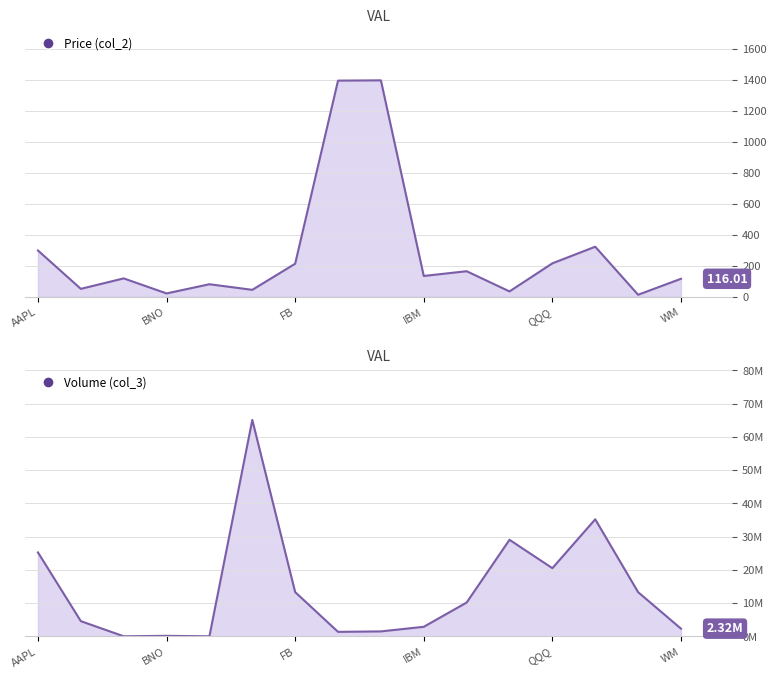

At which category is the sum across all series the highest?

EEM